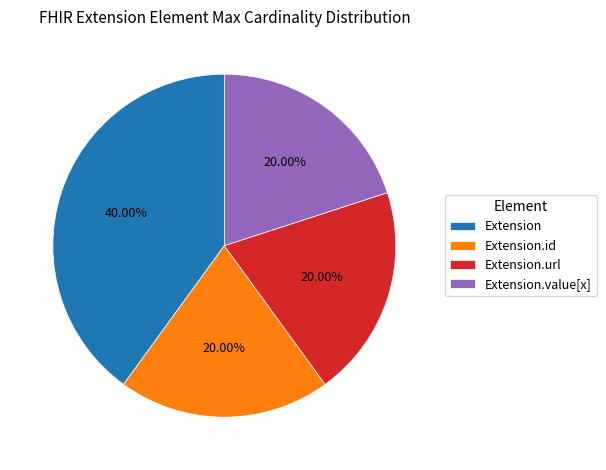

Does any single category account for the majority?

No